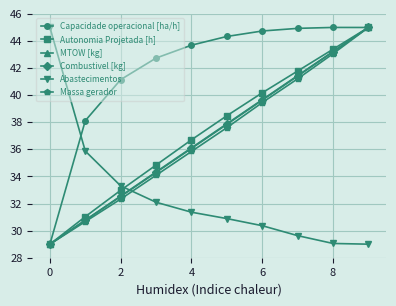

What is the difference between the maximum and minimum values in the Combustivel [kg] series?

16.0